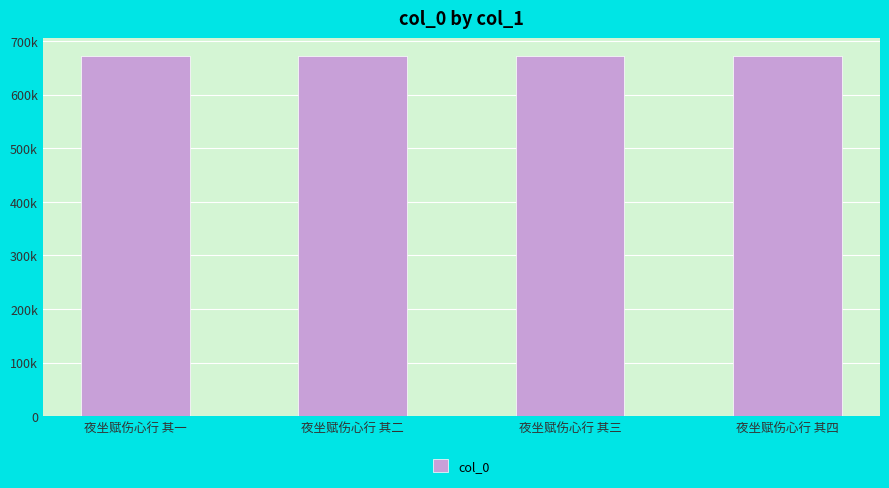

At which category does the chart reach its peak across all series?

夜坐赋伤心行 其四